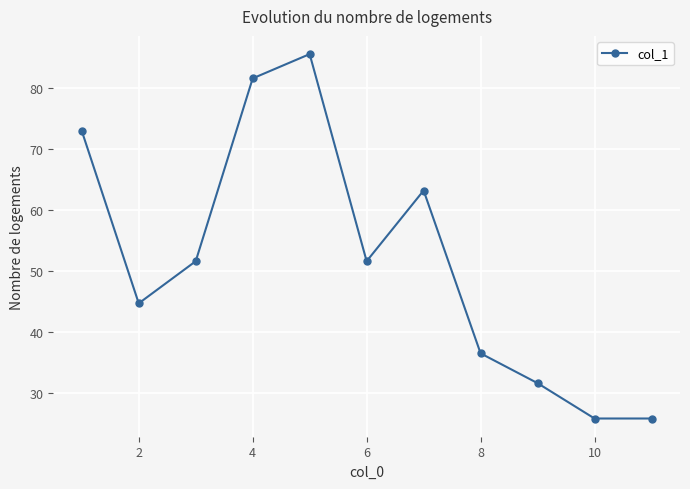

What is the difference between the maximum and minimum values?

59.8